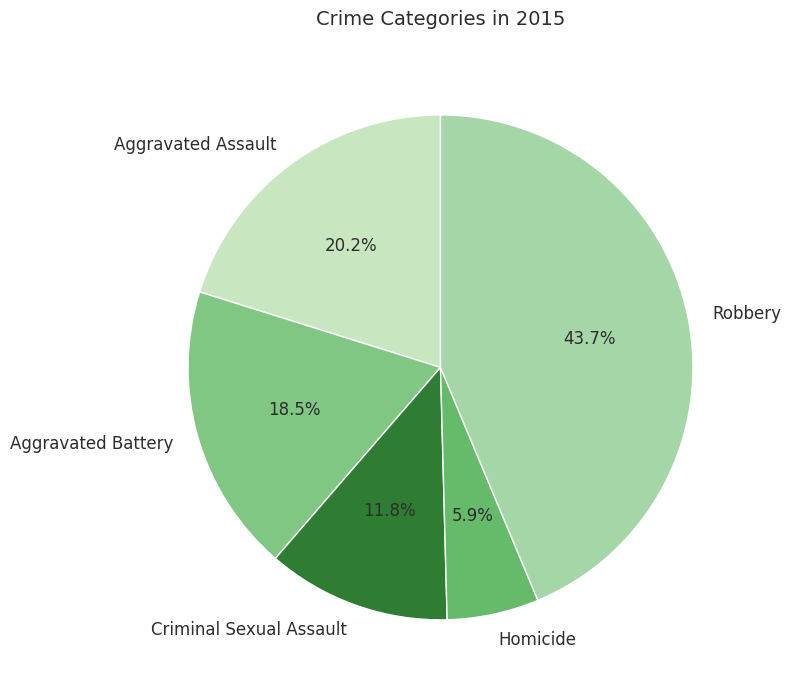

What is the ratio of the value at Aggravated Assault to the value at Robbery?

0.5